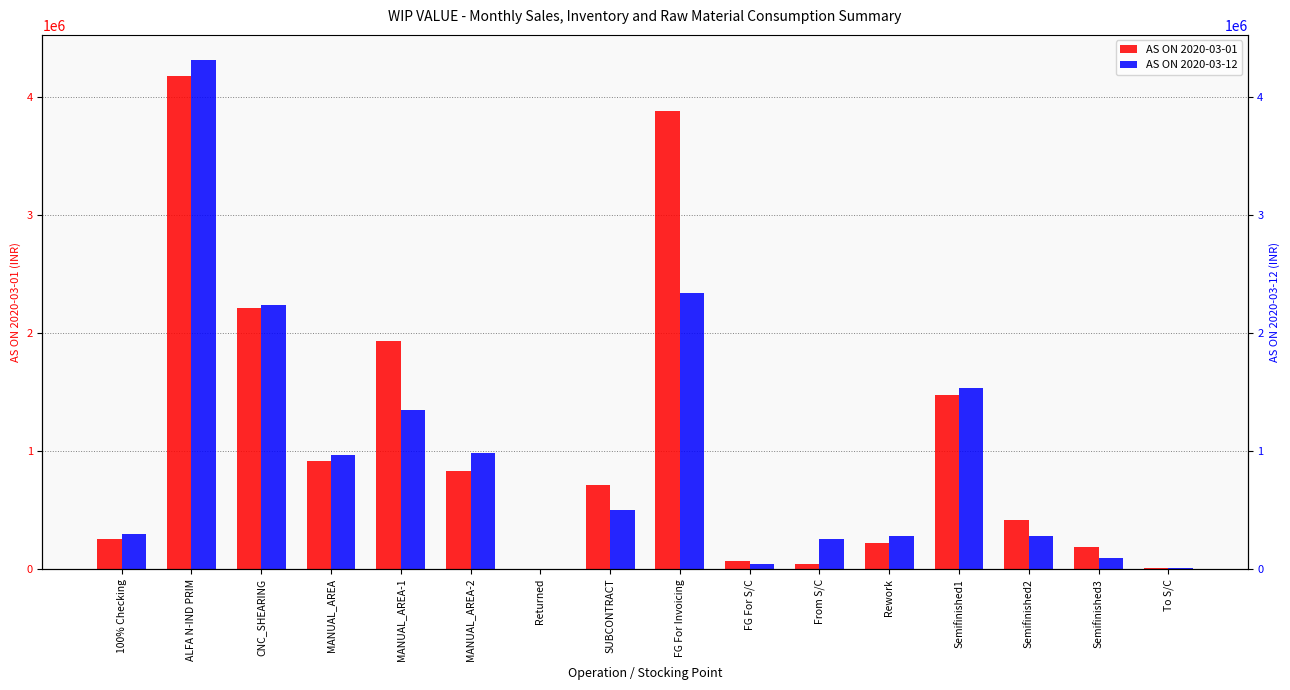

What is the sum of the AS ON 2020-03-01 values at FG For S/C and Returned?

74556.4